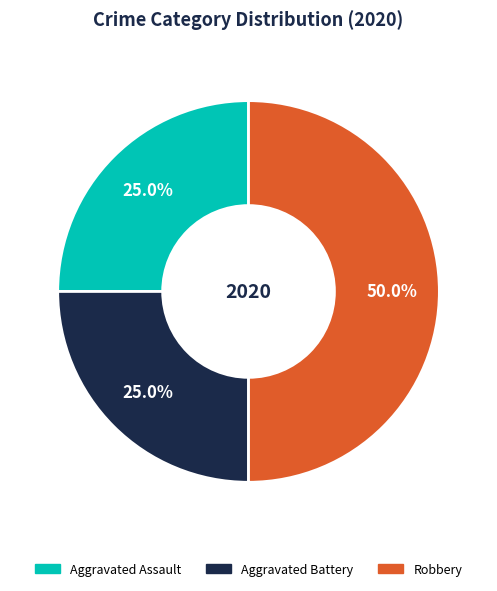

How many segments does this pie chart have?

3